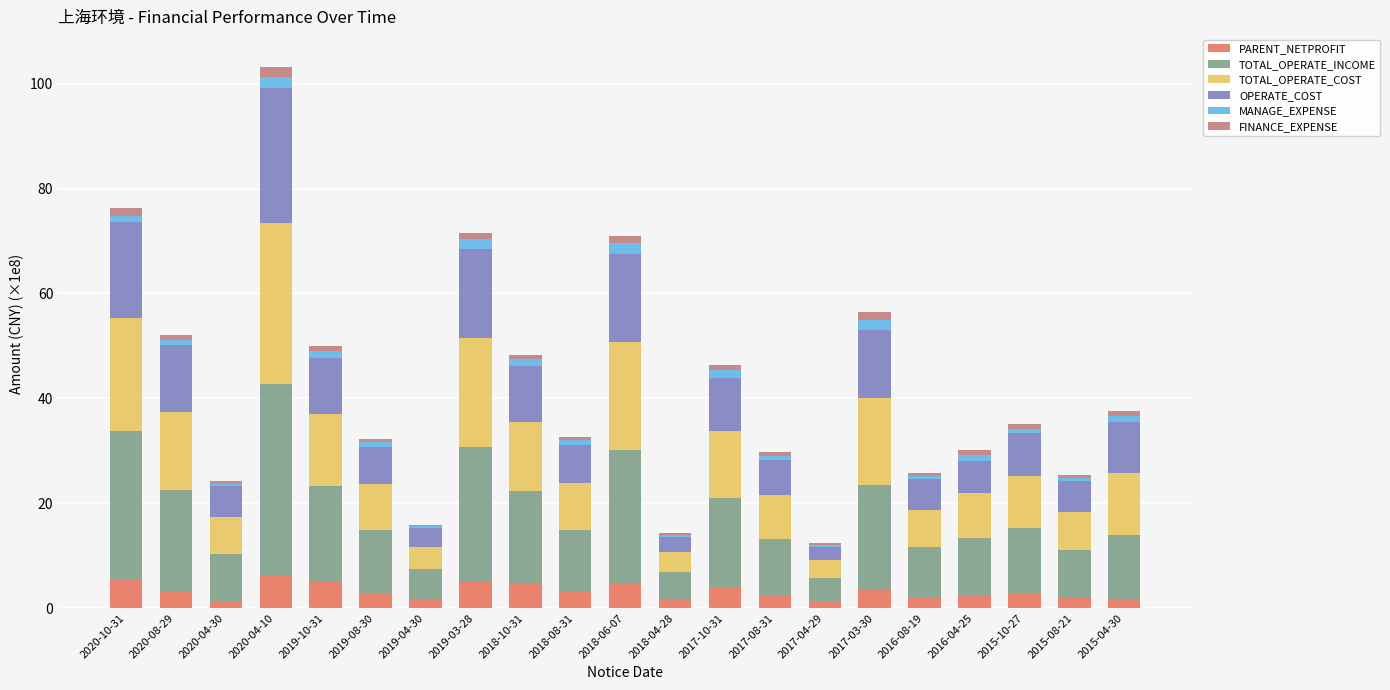

What is the maximum value for PARENT_NETPROFIT?

6.2